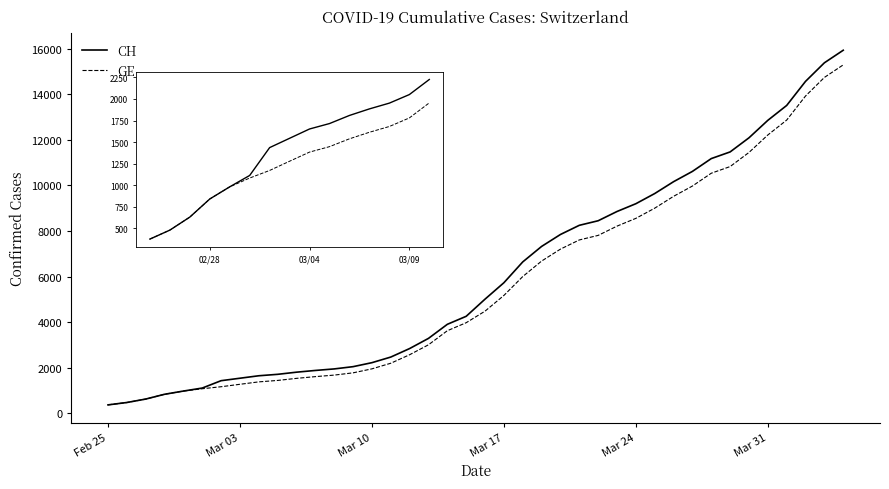

What is the greatest value displayed?

15926